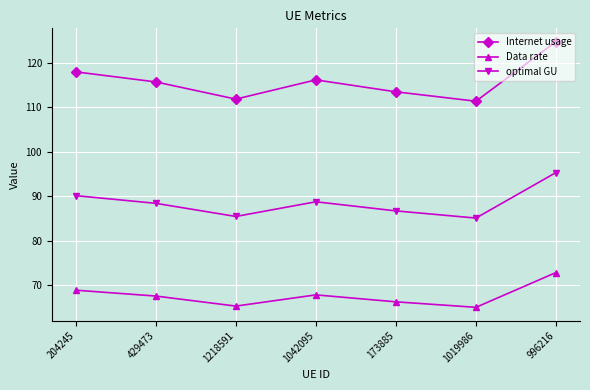

What is the spread (max minus min) of values at 996216?

52.0